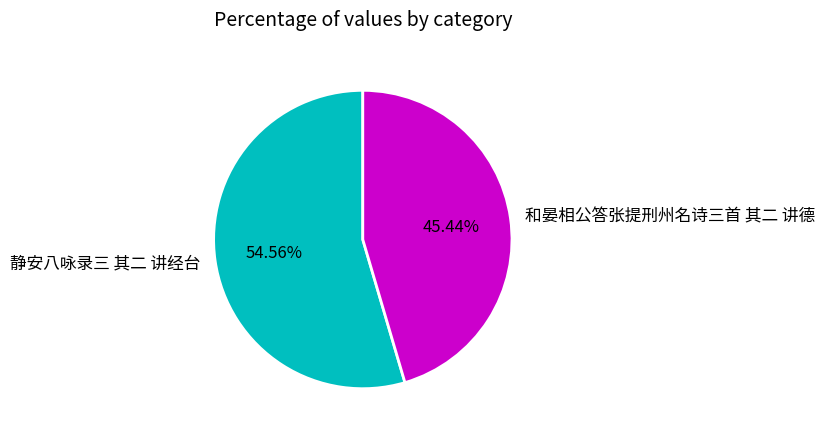

Between 和晏相公答张提刑州名诗三首 其二 讲德 and 静安八咏录三 其二 讲经台, which is larger?

静安八咏录三 其二 讲经台